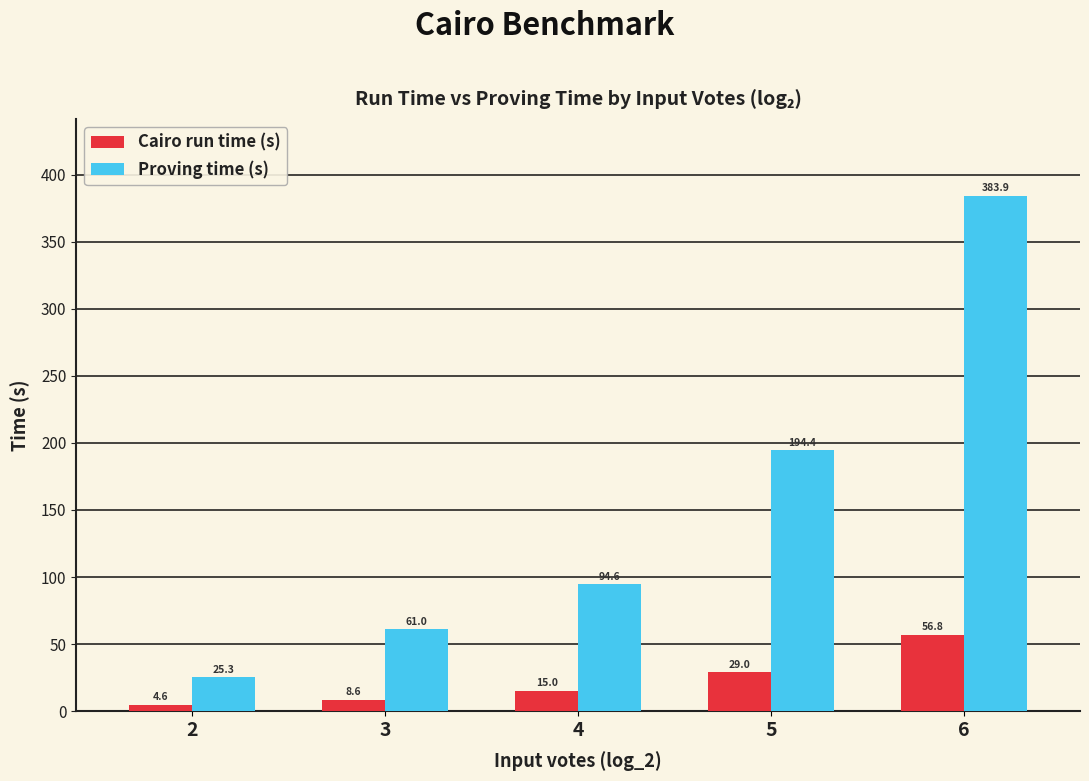

What is the value of the Cairo run time (s) bar at the 3rd from the left?

15.0